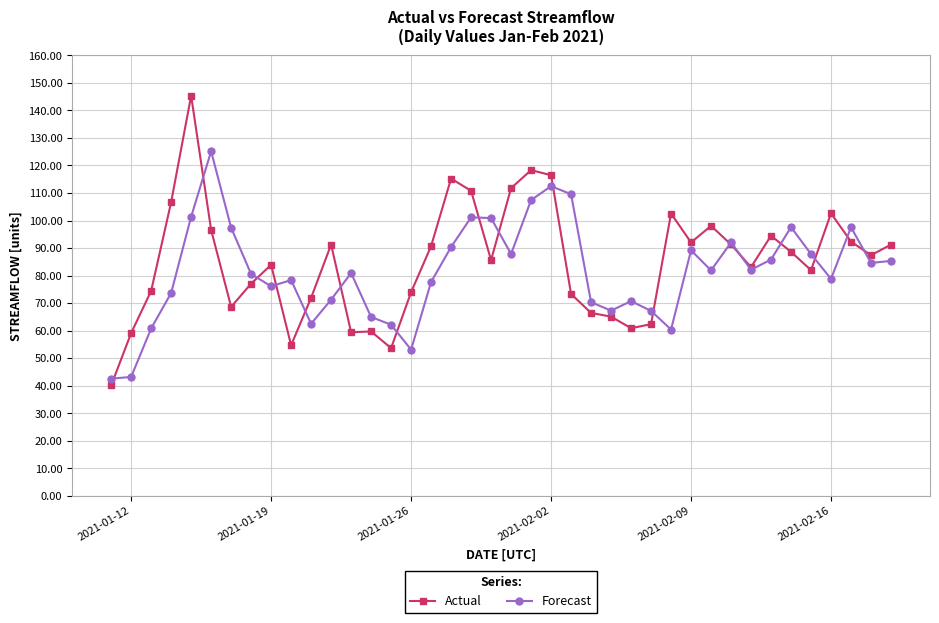

After their last crossing, which series has the higher values: Forecast or Actual?

Actual